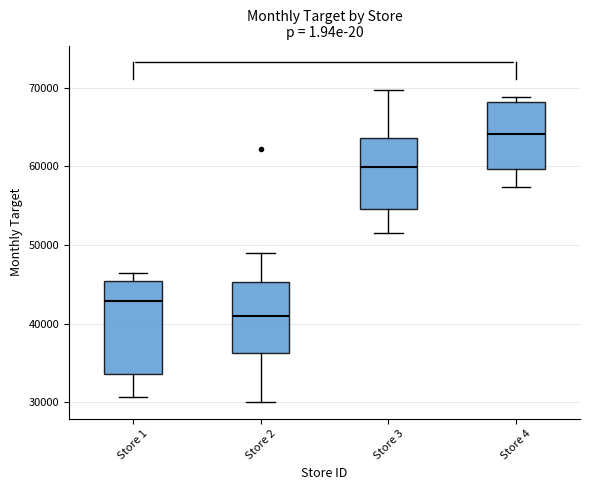

Where is the upper edge of the box for Store 1 on the y-axis? The values are not printed on the chart, so give them approximately, as read against the axis.

45000